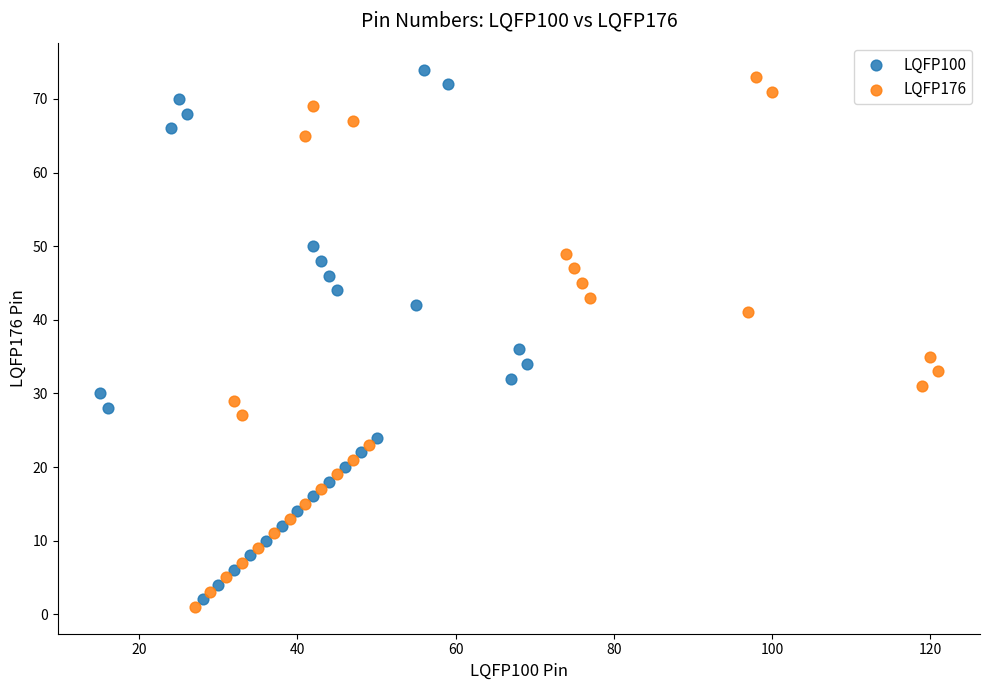

What are all the series names shown in the legend?

LQFP100, LQFP176